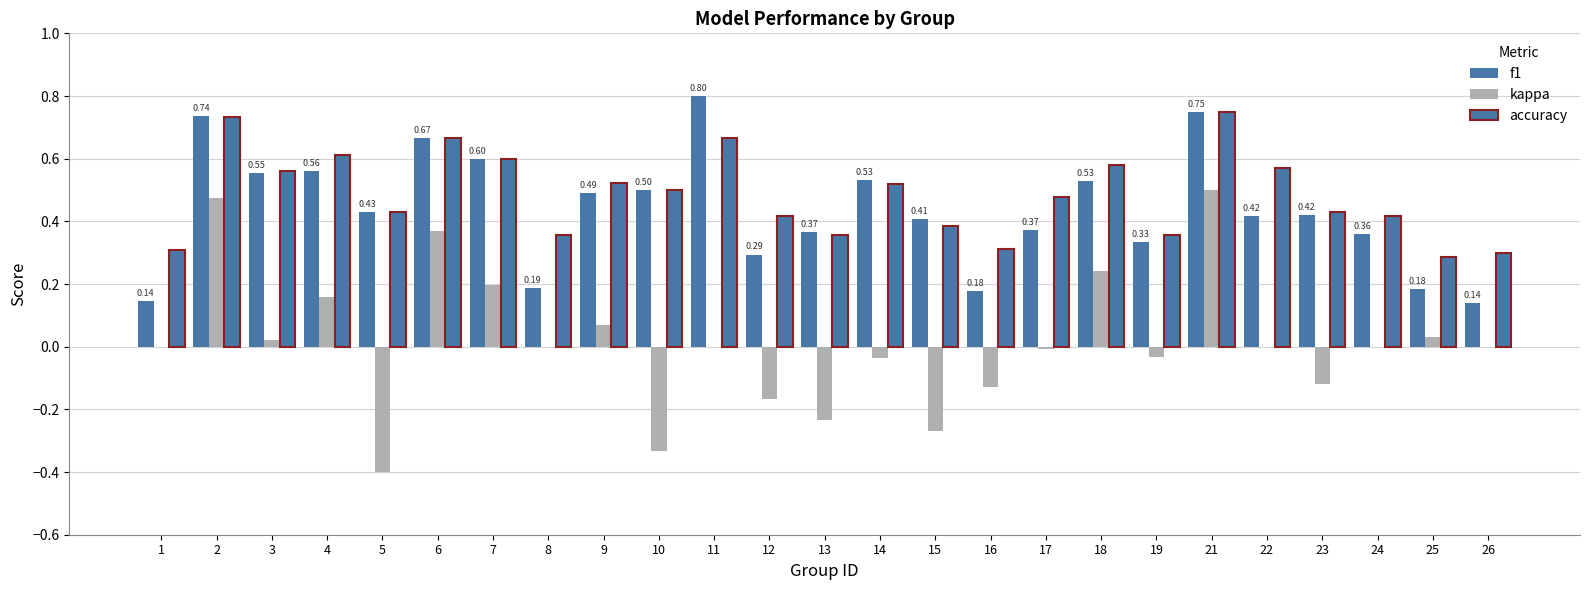

Which label corresponds to the largest value in the chart?

11